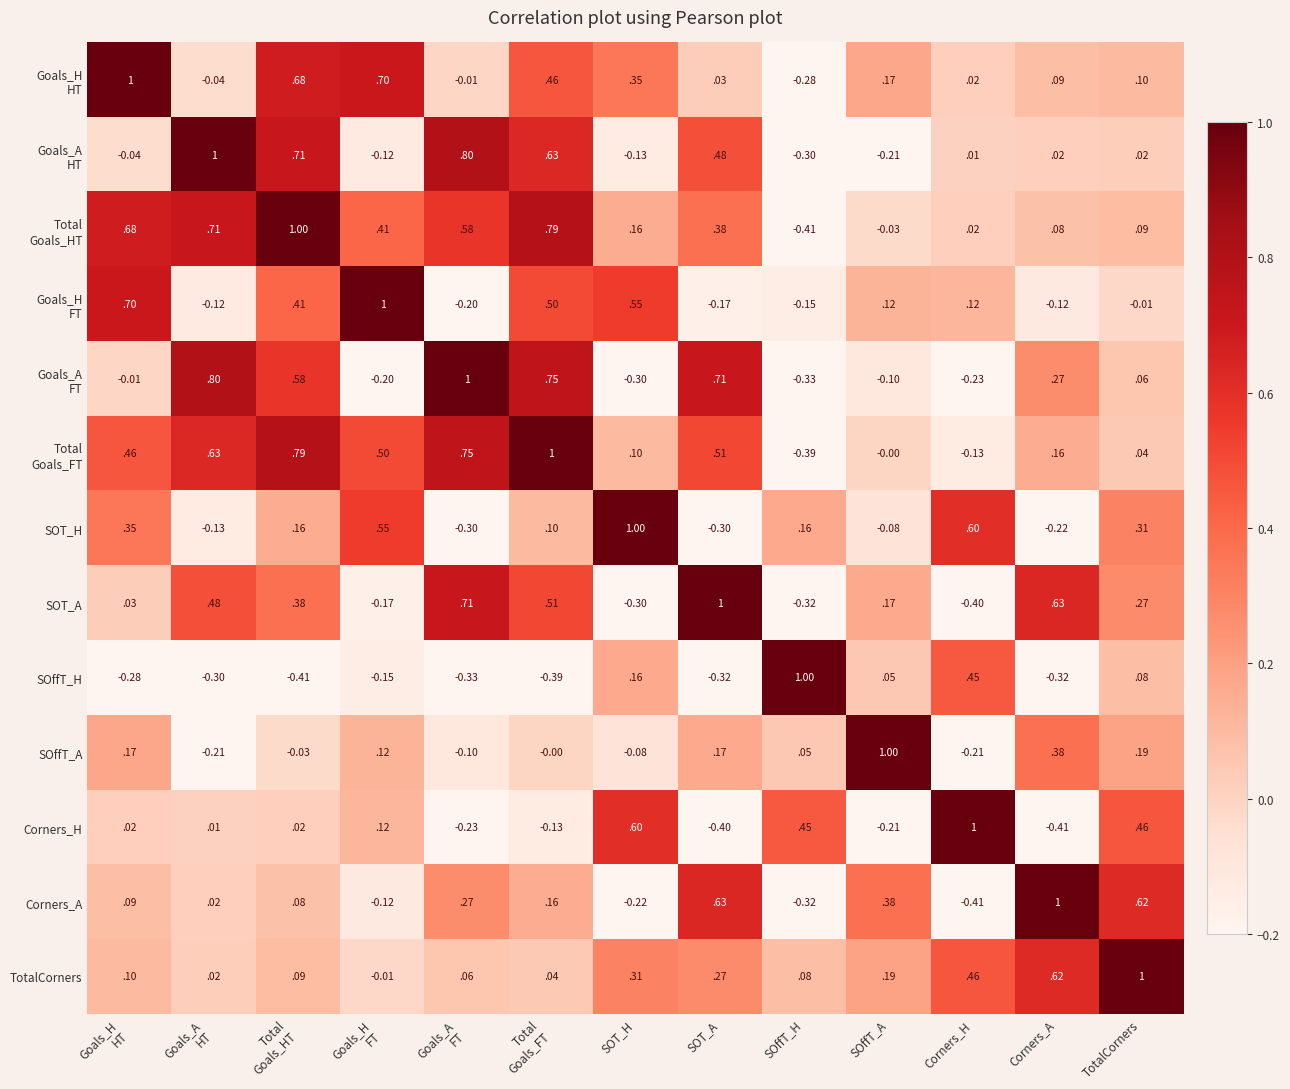

Count the number of data series in this chart.

13